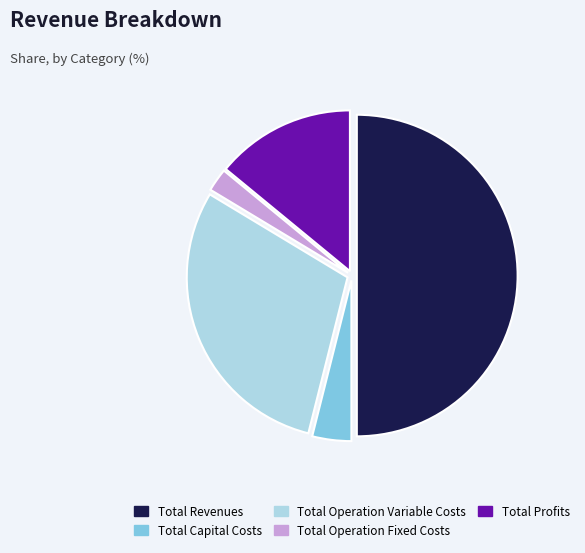

What is the largest slice in the pie chart?

Total Revenues